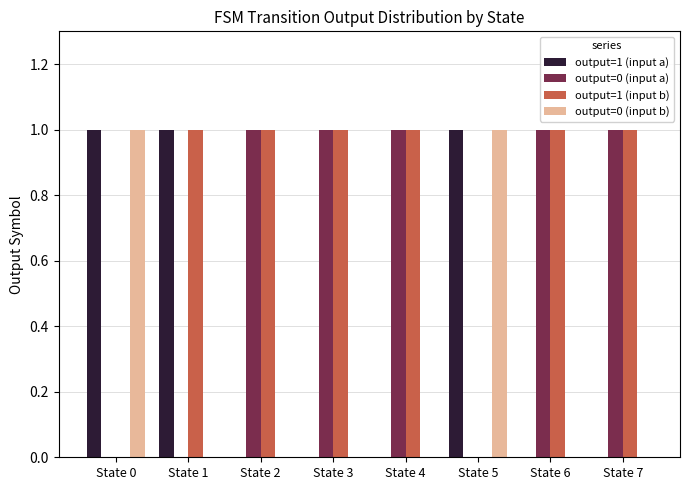

What is the average value of the output=0 (input a) series?

1